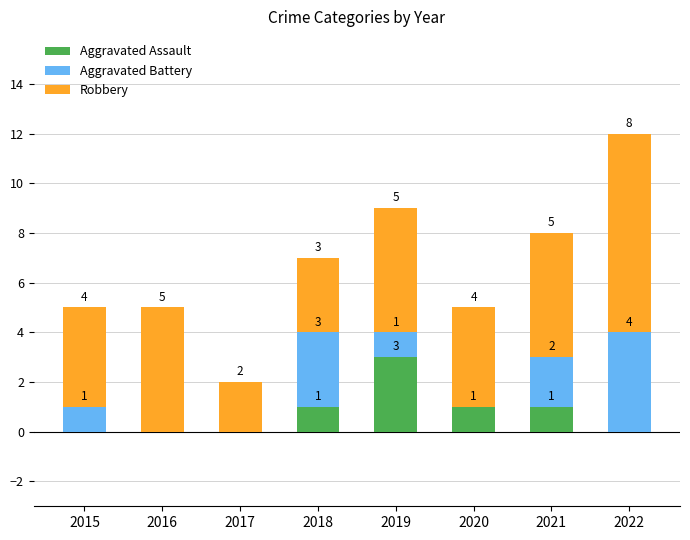

Are the bars horizontal?

No